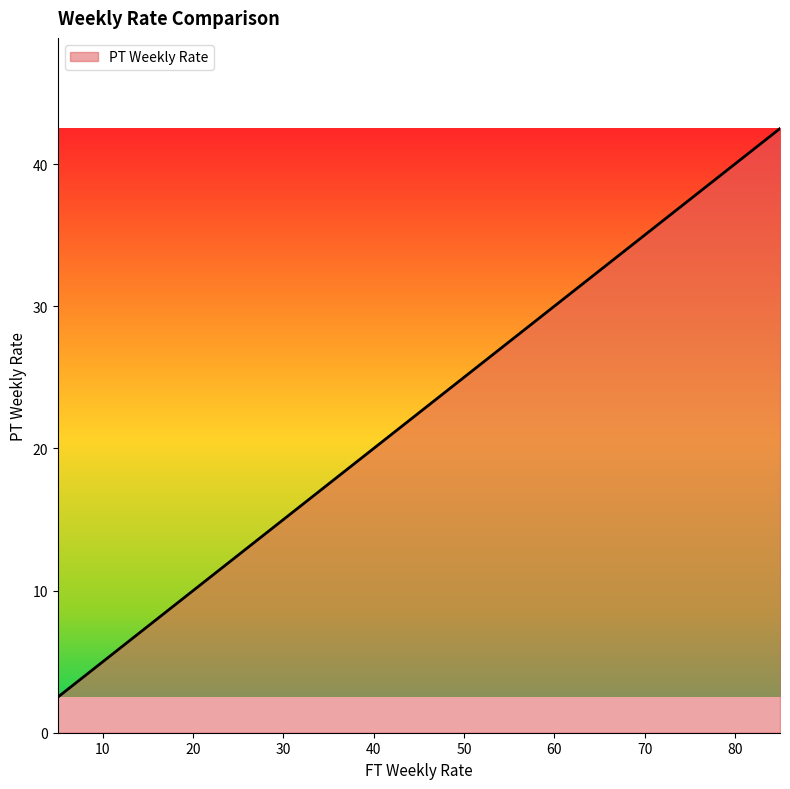

What is the difference between the maximum and minimum values?

40.0